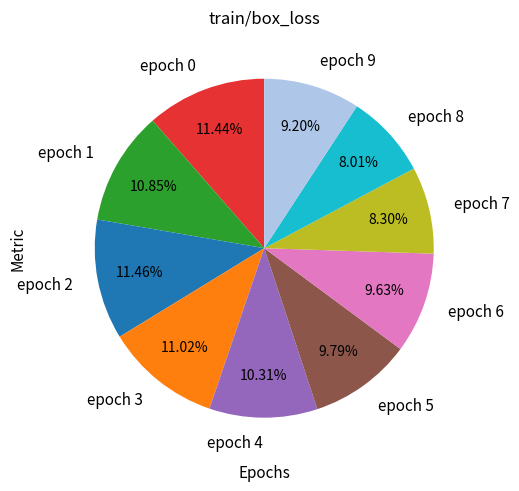

Combined, do epoch 3 and epoch 4 account for over 50%?

No